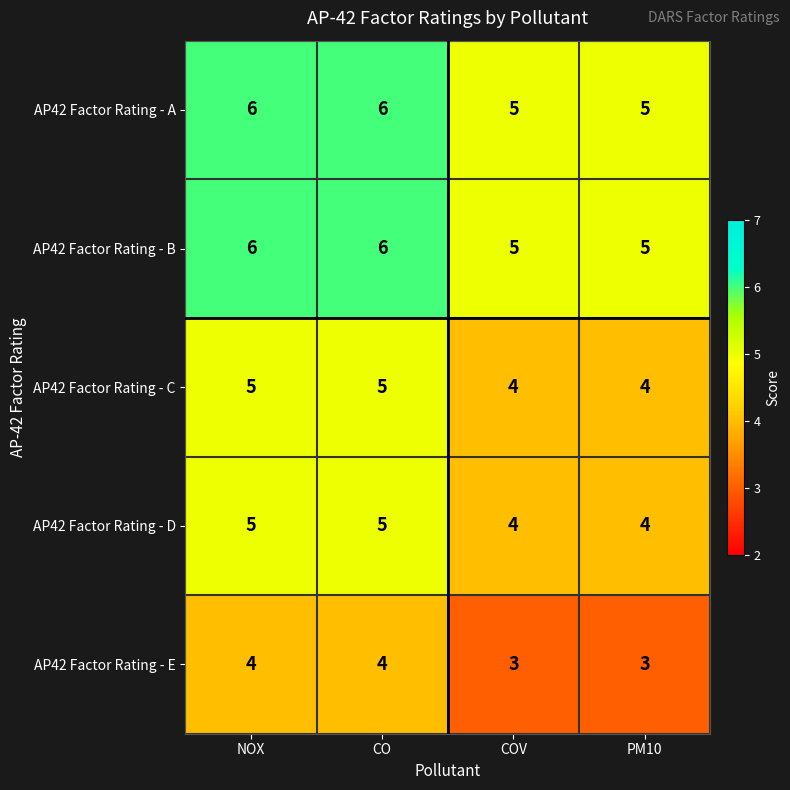

What is the highest value of the AP42 Factor Rating - E series?

4